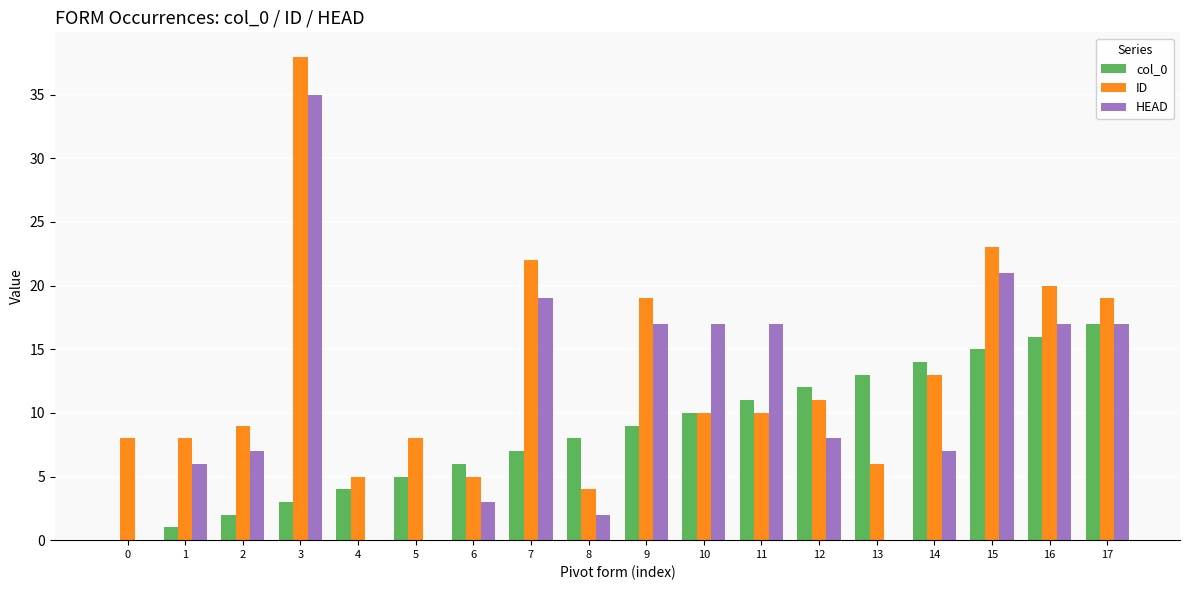

At which label does HEAD first exceed 8?

3